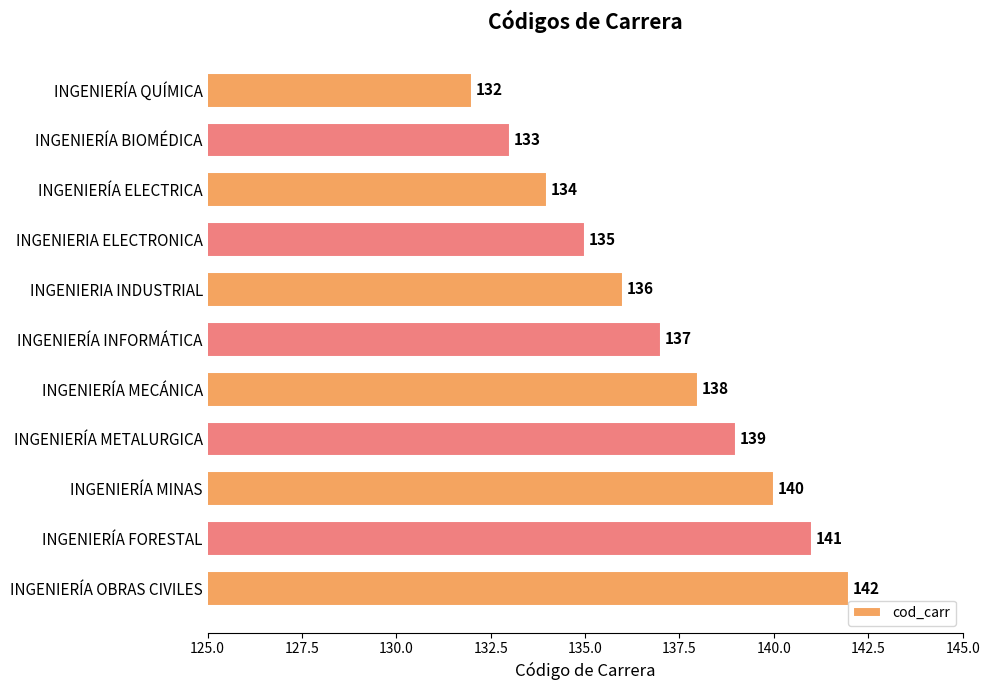

Between INGENIERÍA ELECTRICA and INGENIERÍA BIOMÉDICA, which is larger?

INGENIERÍA ELECTRICA